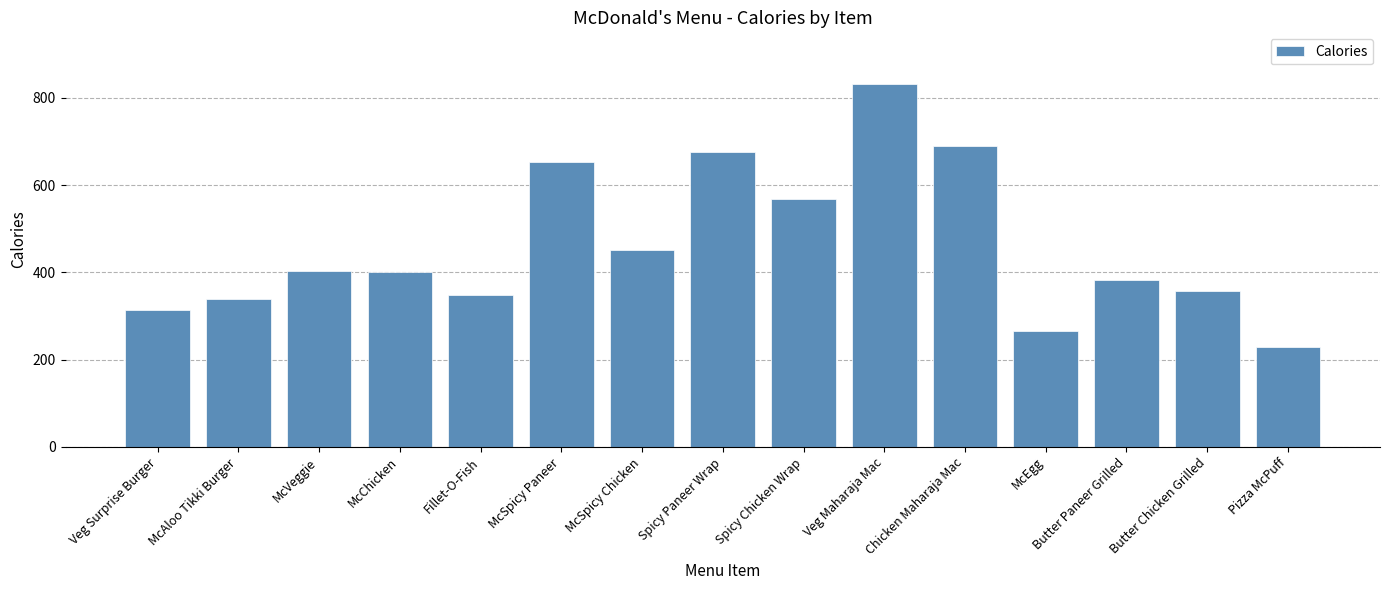

At which category does the chart reach its peak across all series?

Veg Maharaja Mac